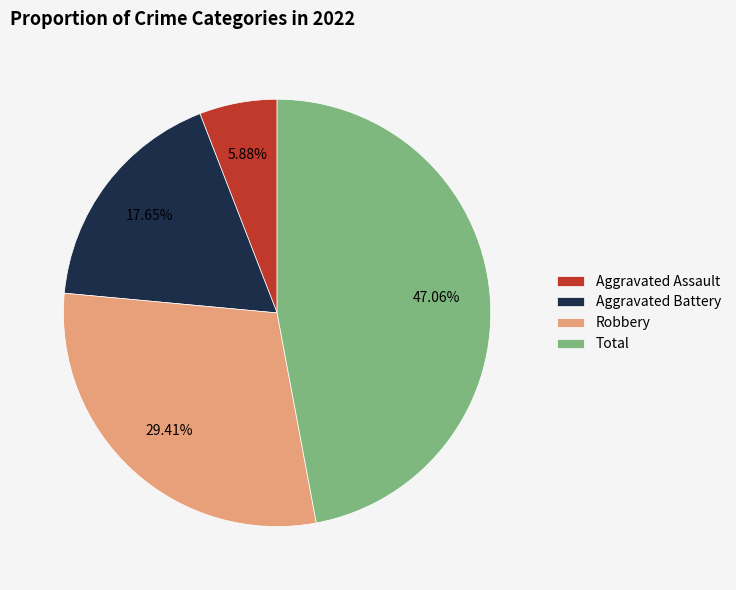

Between Aggravated Assault and Total, which is larger?

Total